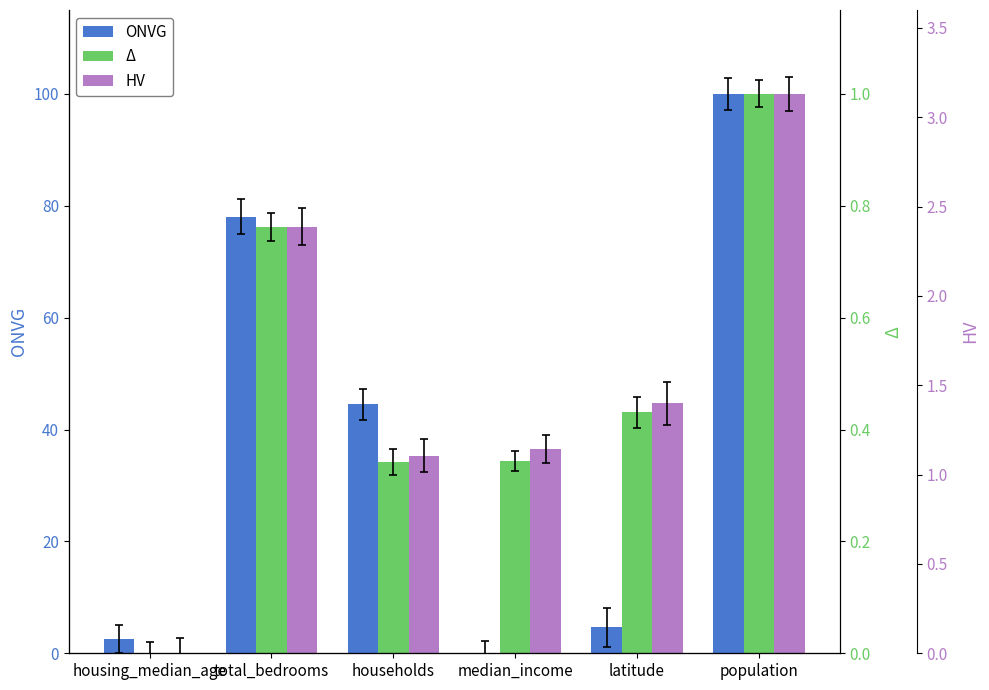

What is the maximum value shown in the chart?

100.0